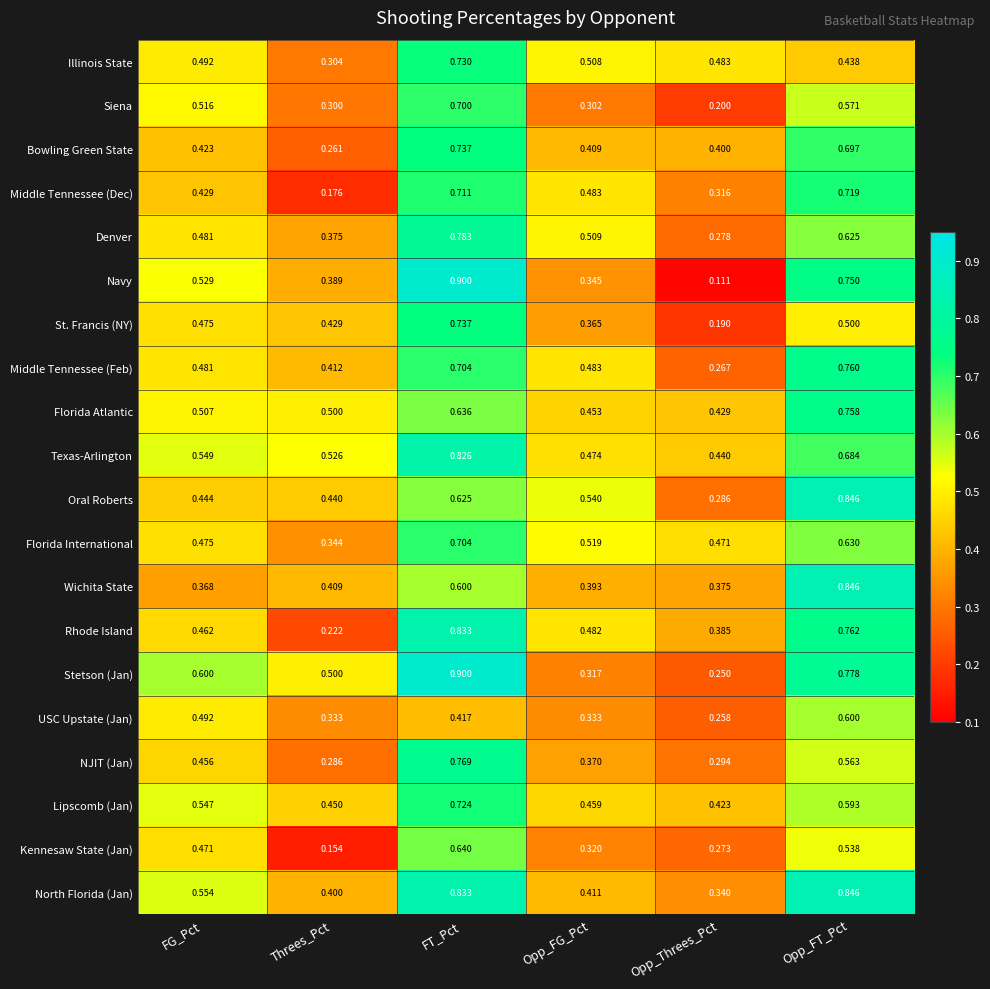

List the labels in order of Florida International value, smallest first.

Threes_Pct, Opp_Threes_Pct, FG_Pct, Opp_FG_Pct, Opp_FT_Pct, FT_Pct